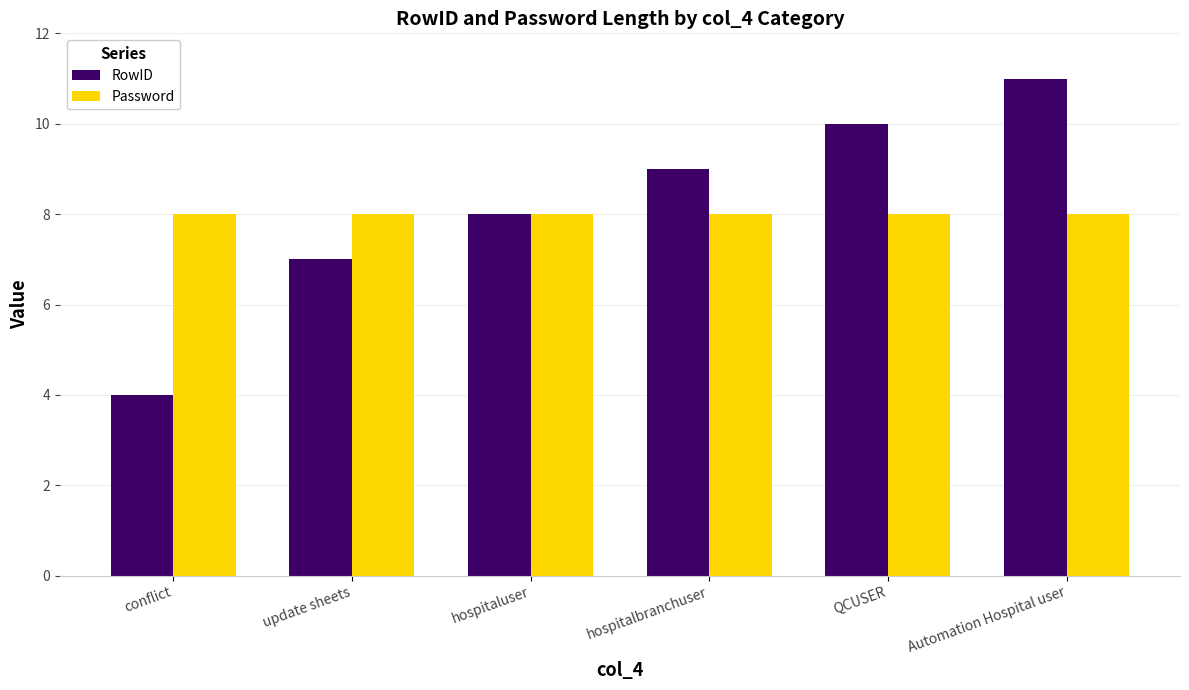

At which category is the sum across all series the highest?

Automation Hospital user